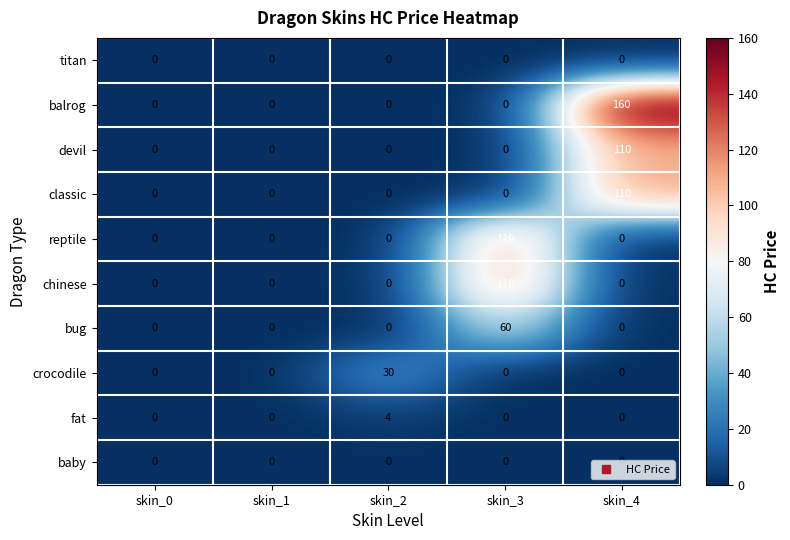

At which label does balrog reach its peak?

skin_4